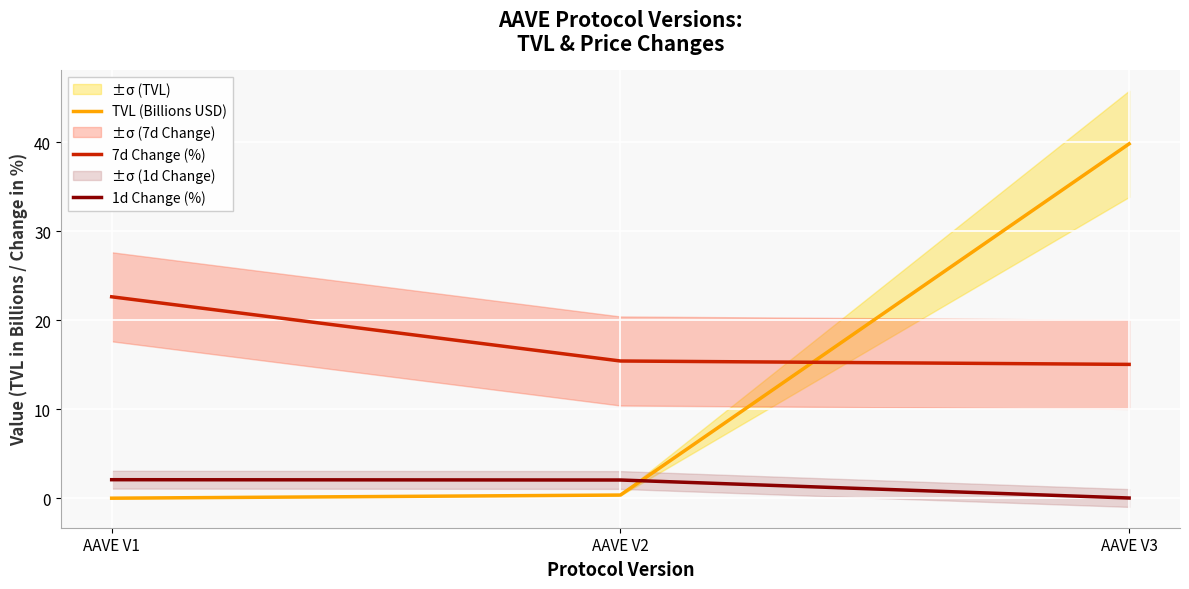

Reading right to left, what are all the values shown in this chart?

TVL (Billions USD): AAVE V3=39.8	AAVE V2=0.4	AAVE V1=0.0
7d Change (%): AAVE V3=15.0	AAVE V2=15.4	AAVE V1=22.6
1d Change (%): AAVE V3=0.0	AAVE V2=2.1	AAVE V1=2.1